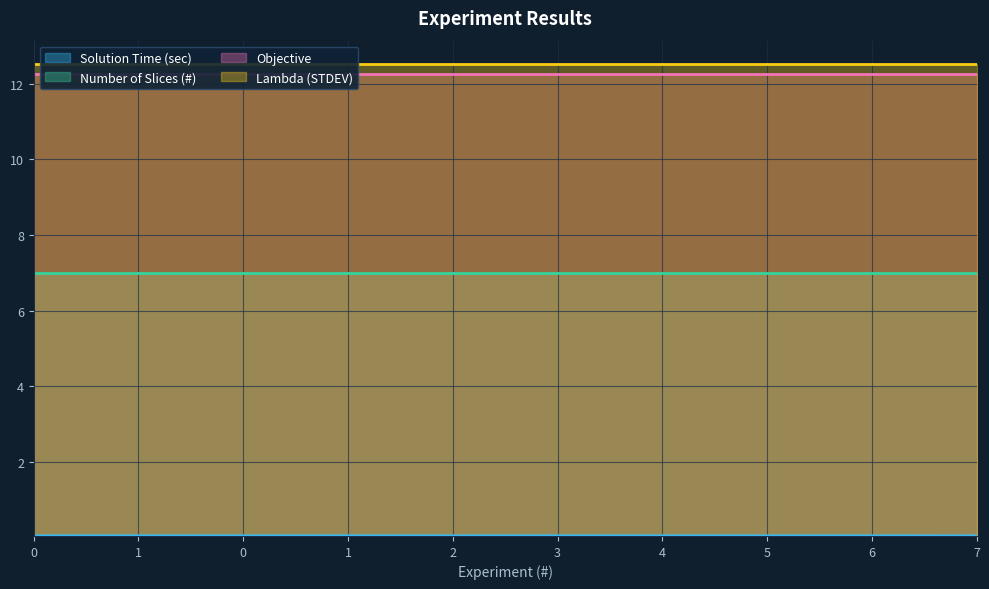

Reading right to left, transcribe all the data shown in this chart.

Solution Time (sec): 0.0	0.0	0.0	0.0	0.1	0.0	0.1	0.1	0.1	0.0
Number of Slices (#): 7.0	7.0	7.0	7.0	7.0	7.0	7.0	7.0	7.0	7.0
Objective: 12.3	12.3	12.3	12.3	12.3	12.3	12.3	12.3	12.3	12.3
Lambda (STDEV): 12.5	12.5	12.5	12.5	12.5	12.5	12.5	12.5	12.5	12.5